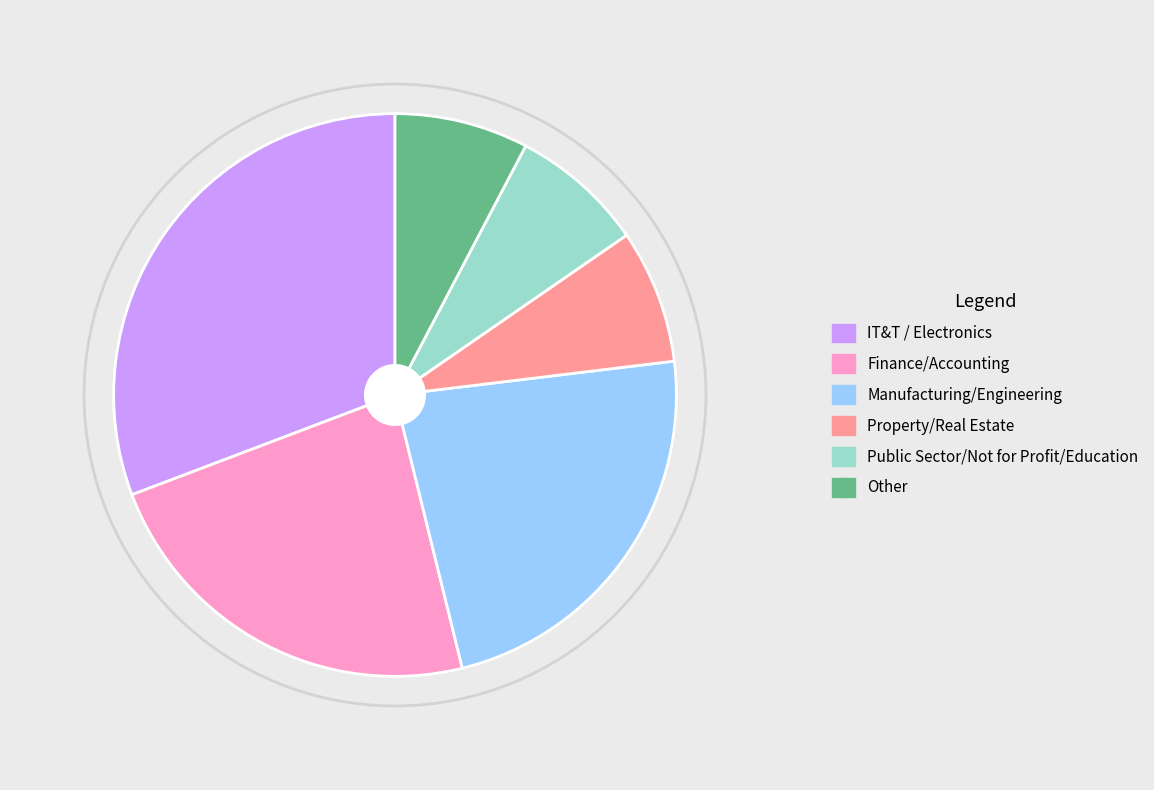

Is it true that IT&T / Electronics is 42% of the pie?

False